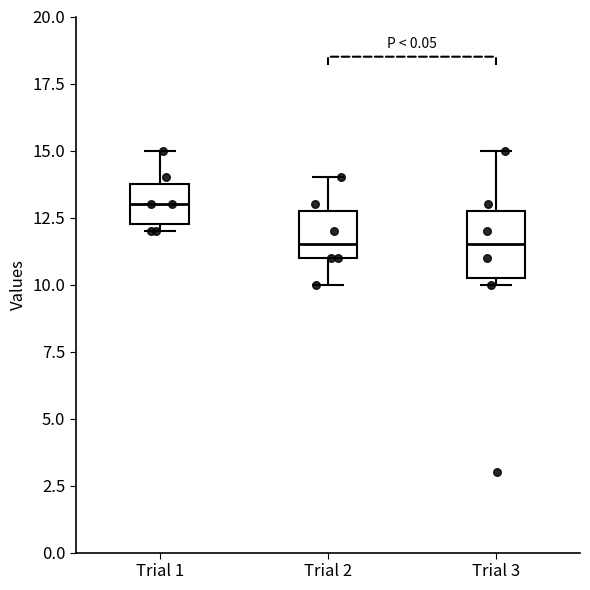

Comparing the boxes themselves (not the whiskers), which one is the tallest?

Trial 3